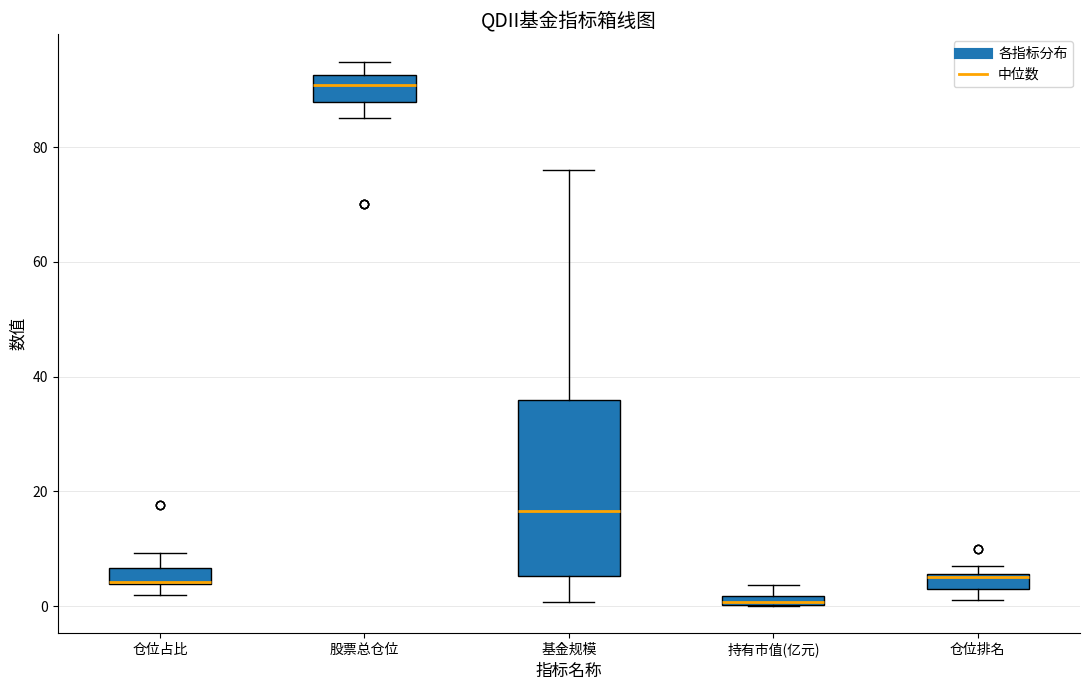

Comparing the boxes themselves (not the whiskers), which one is the tallest?

基金规模